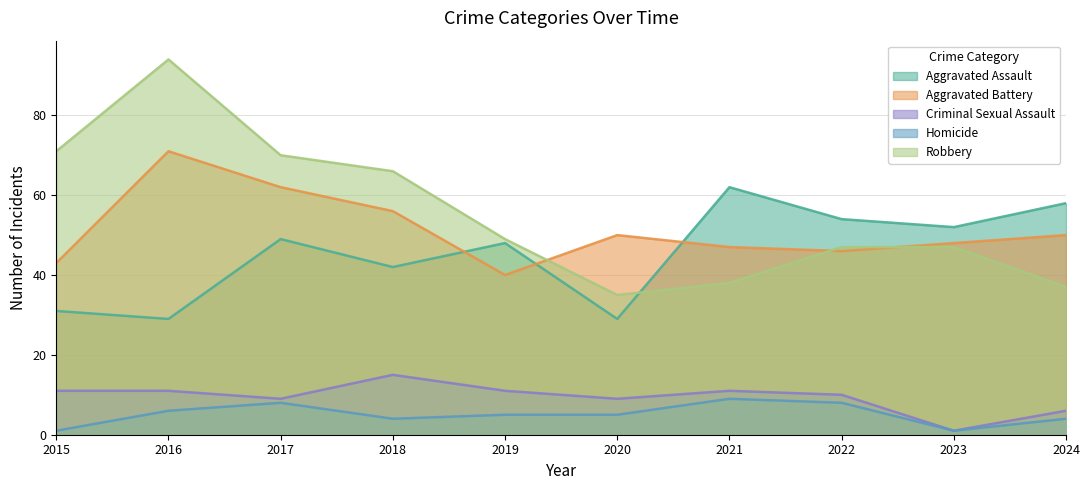

What is the minimum value for Aggravated Assault?

29